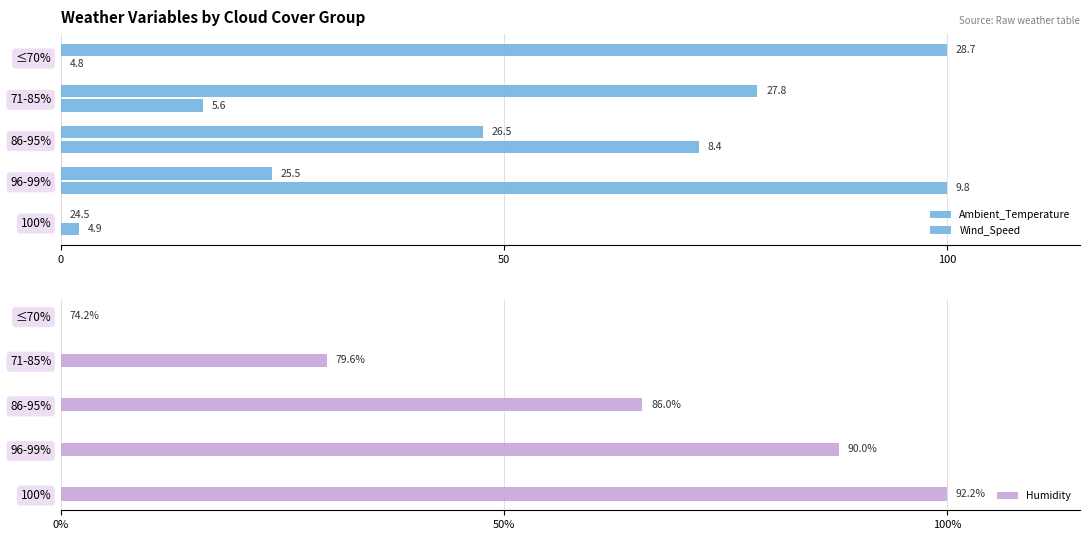

List the series in order of their overall mean, highest first.

Humidity, Ambient_Temperature, Wind_Speed